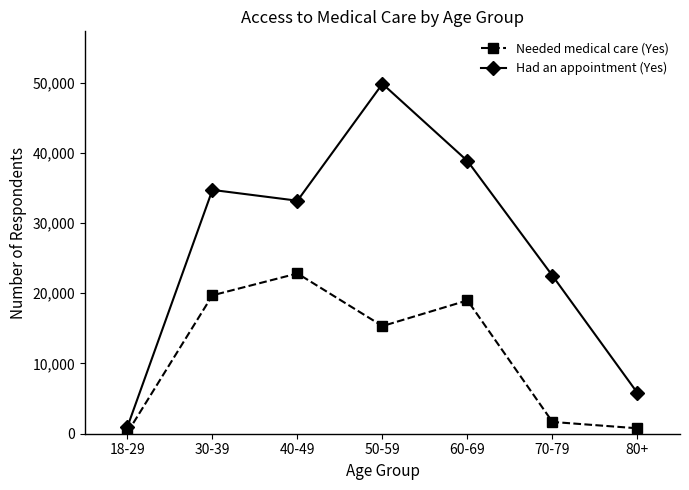

Which category has the highest value across all series?

50-59